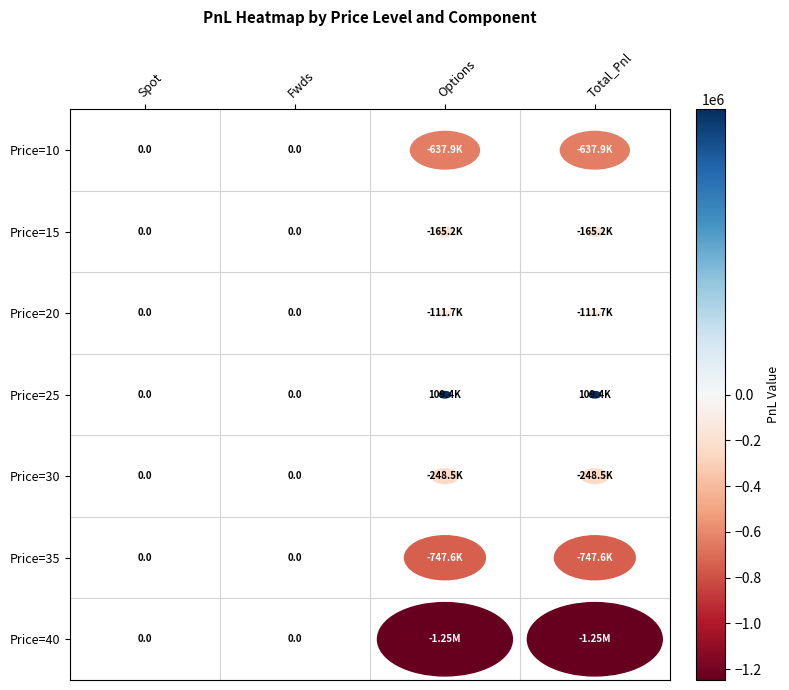

Is it true that 15 equals 0.0 at 1?

True